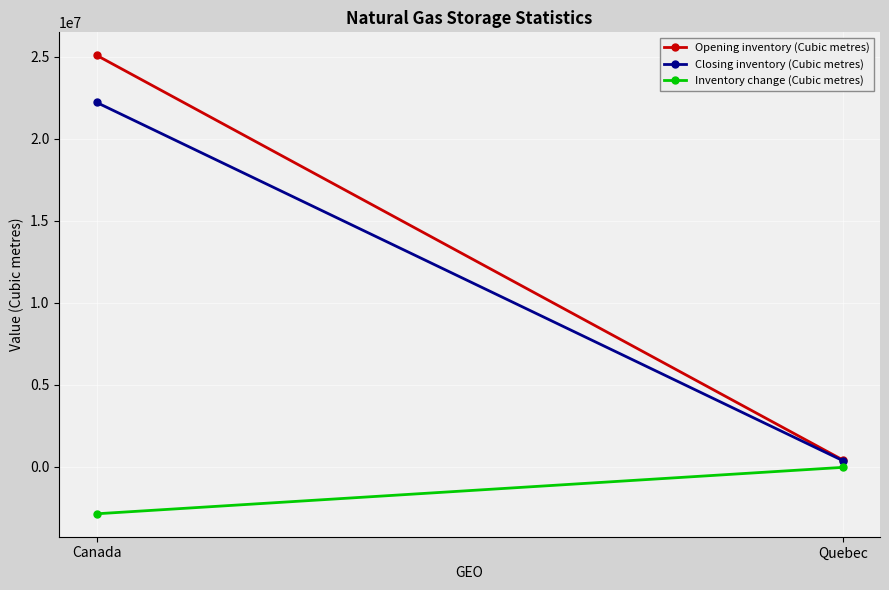

What is the label of the 2nd point from the left?

Quebec